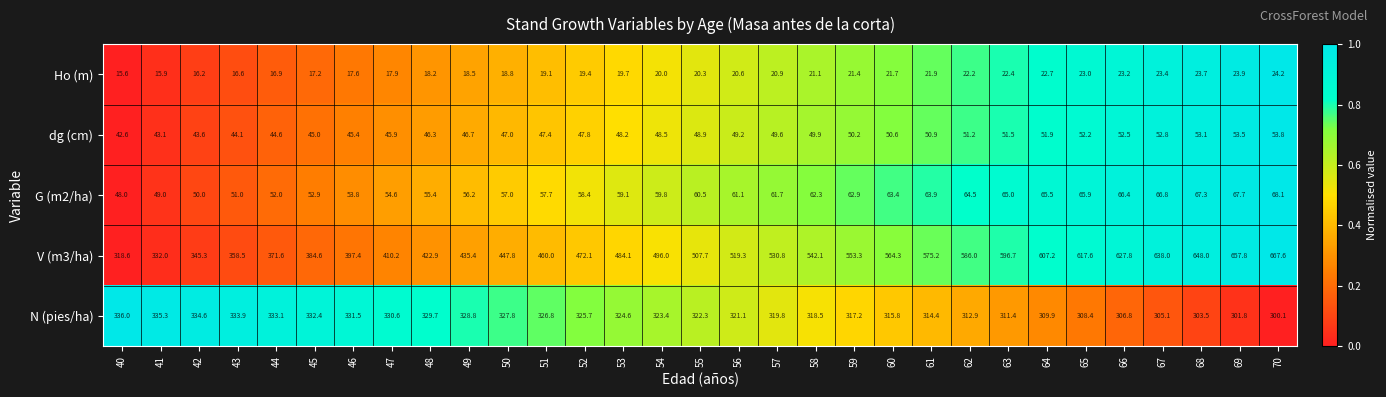

Rank the series at 41 from lowest to highest value.

Ho (m), dg (cm), G (m2/ha), V (m3/ha), N (pies/ha)